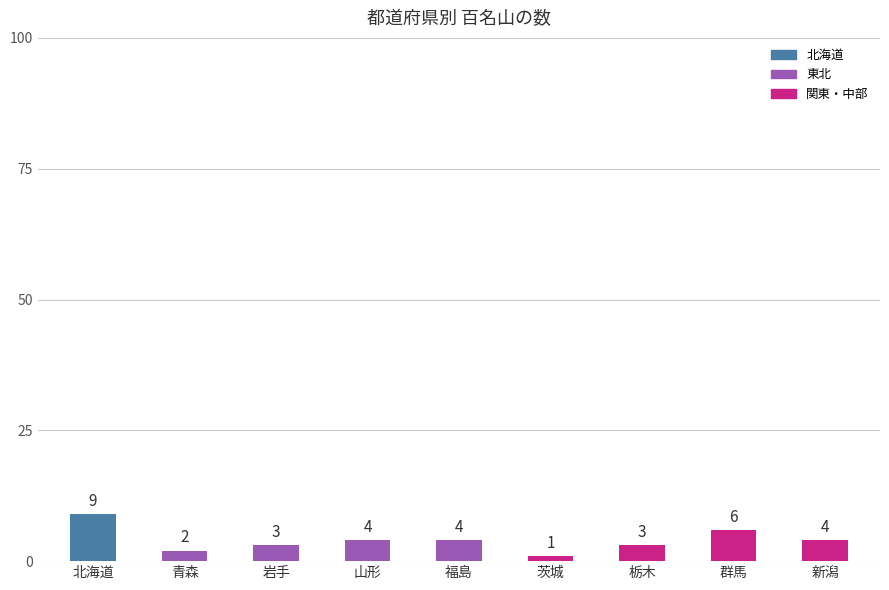

What is the label of the 4th bar from the left?

山形